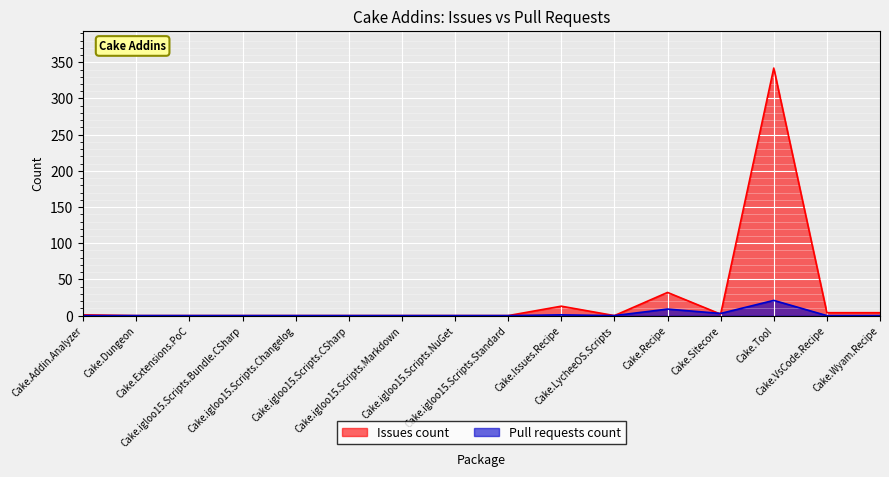

The Pull requests count series shows 4 at Cake.Recipe. True or false?

False